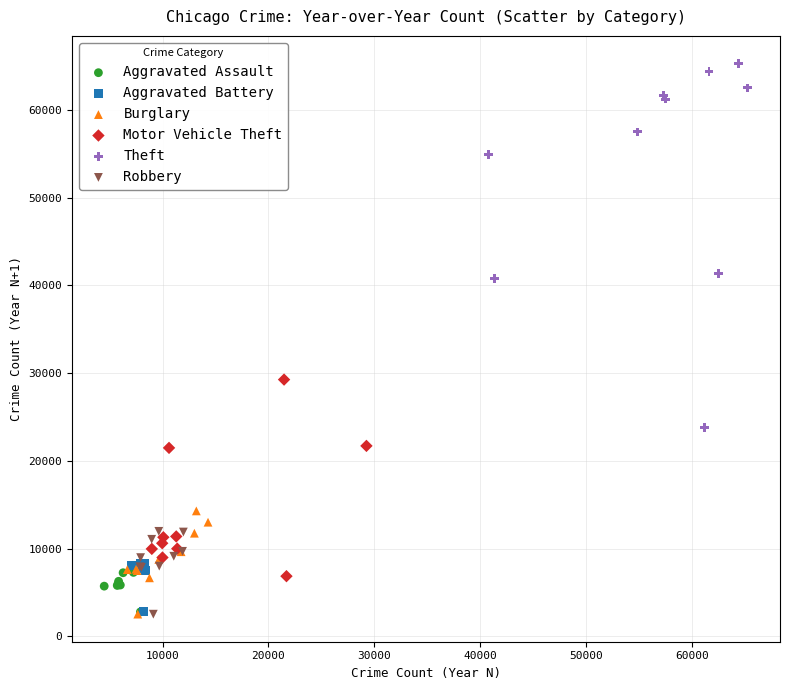

What are all the series names shown in the legend?

Aggravated Assault, Aggravated Battery, Burglary, Motor Vehicle Theft, Theft, Robbery